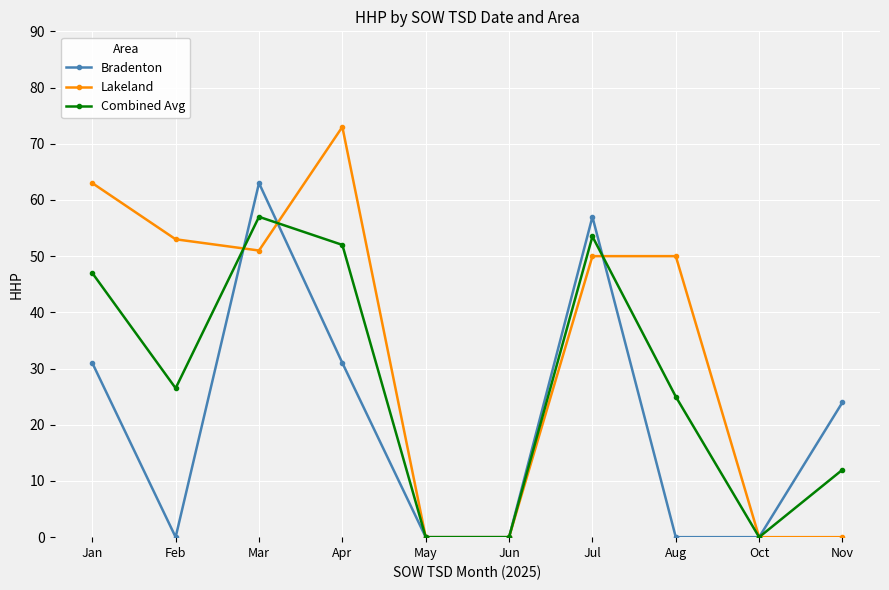

At which label does Lakeland reach its peak?

Apr